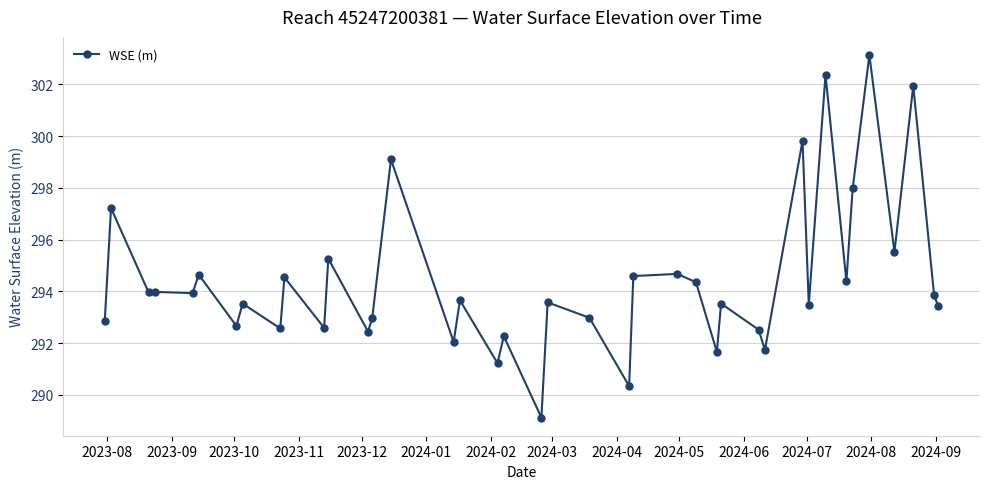

True or false: there are more than 2 points higher than both neighbors.

True